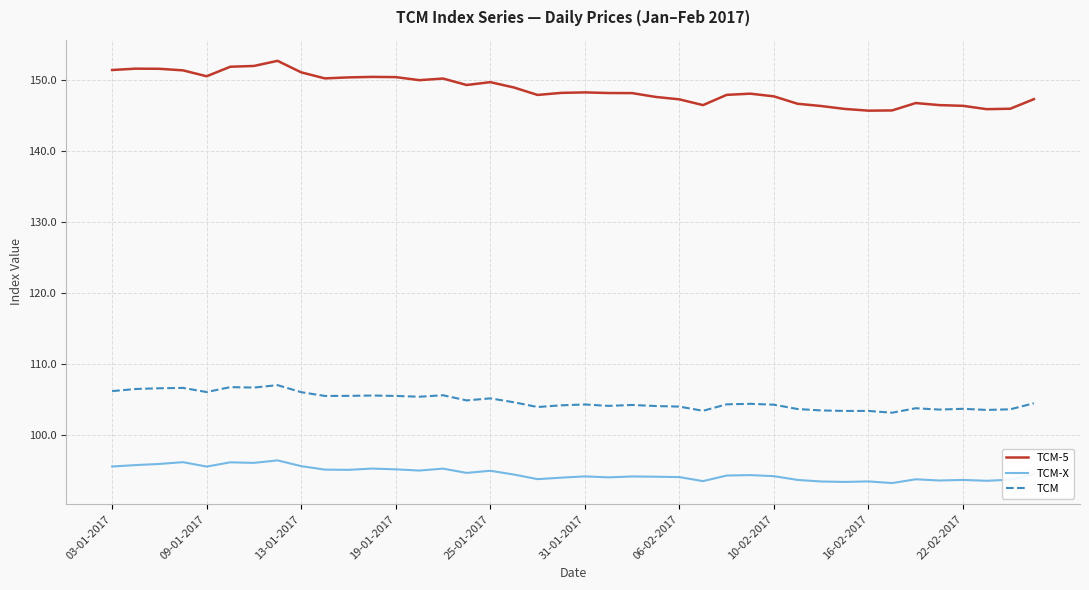

Rank the series by their maximum value, from highest to lowest.

TCM-5, TCM, TCM-X